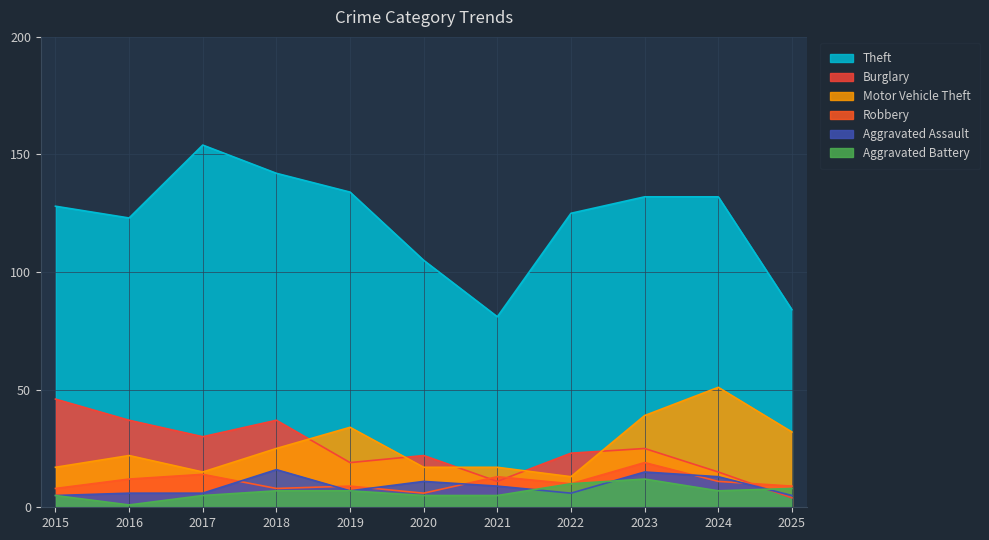

Is it true that Burglary equals 19 at 2019?

True